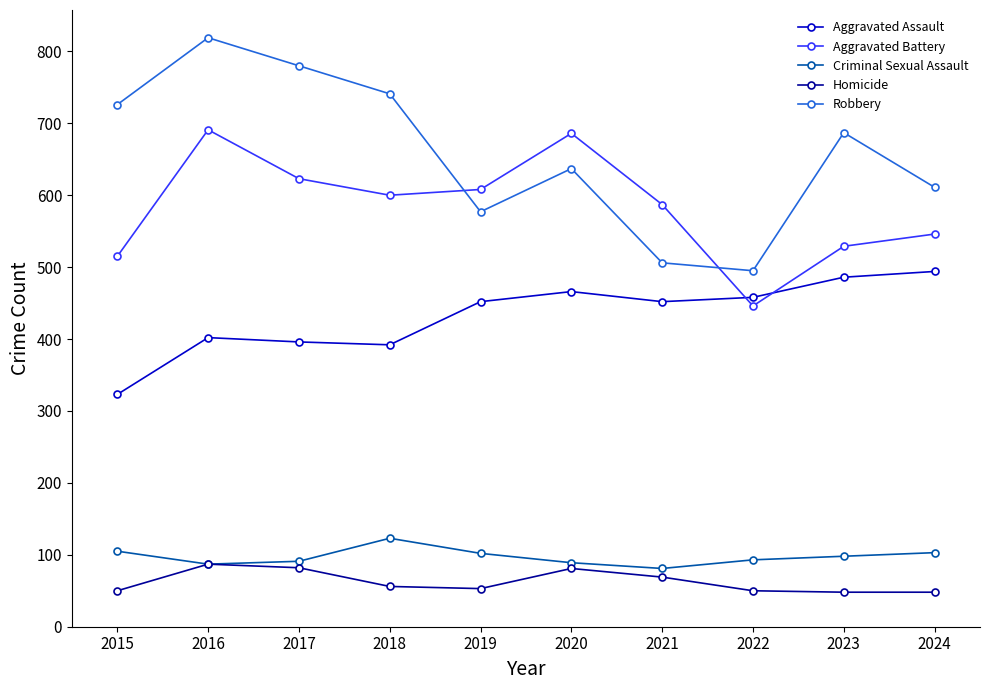

At how many categories does at least one series exceed 276?

10